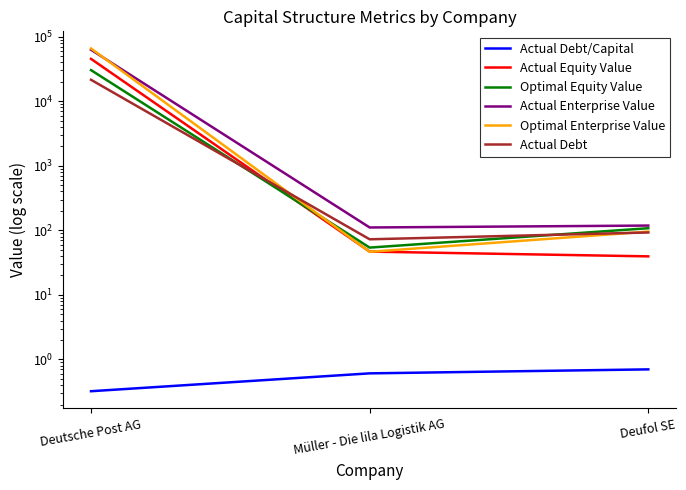

What are all the series names shown in the legend?

Actual Debt/Capital, Actual Equity Value, Optimal Equity Value, Actual Enterprise Value, Optimal Enterprise Value, Actual Debt